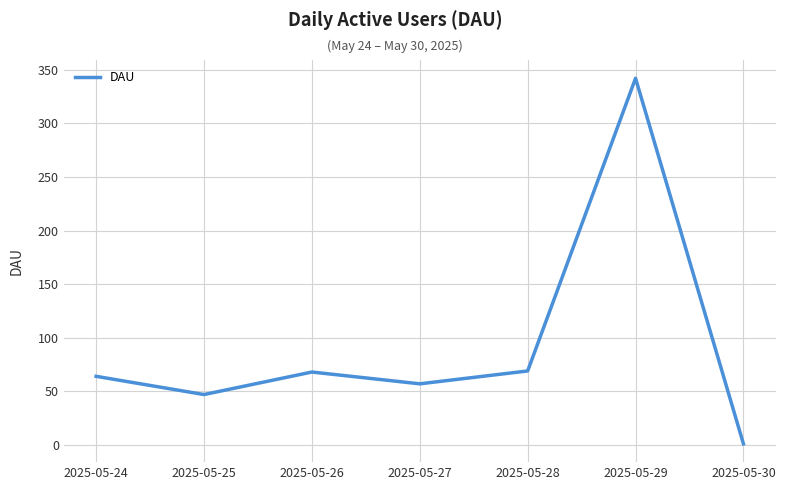

The value at 2025-05-25 is 11. True or false?

False